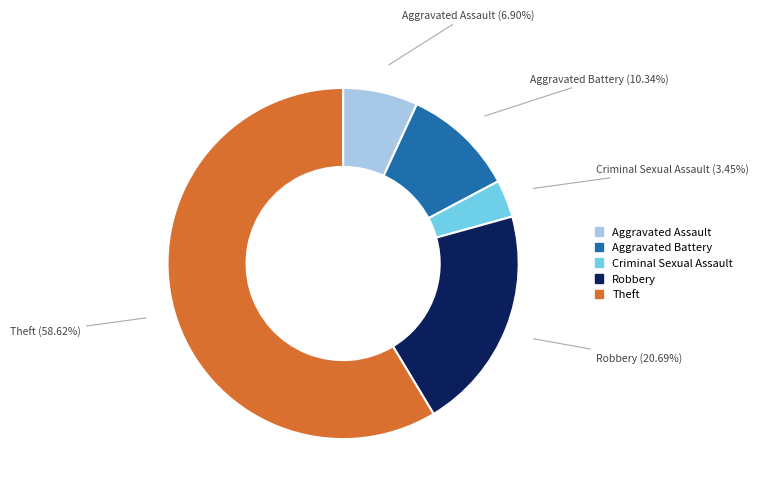

To the nearest percent, what is the combined percentage of Robbery and Aggravated Battery?

31%